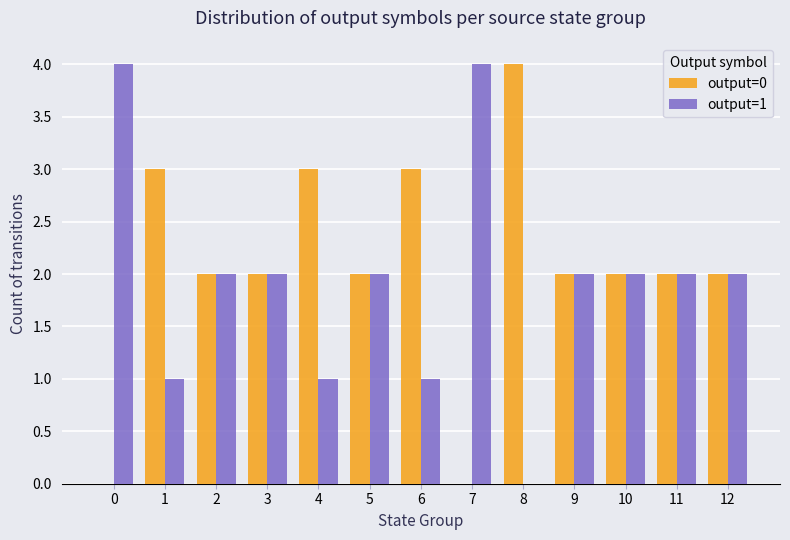

Is it true that output=1 equals 2 at 9?

True